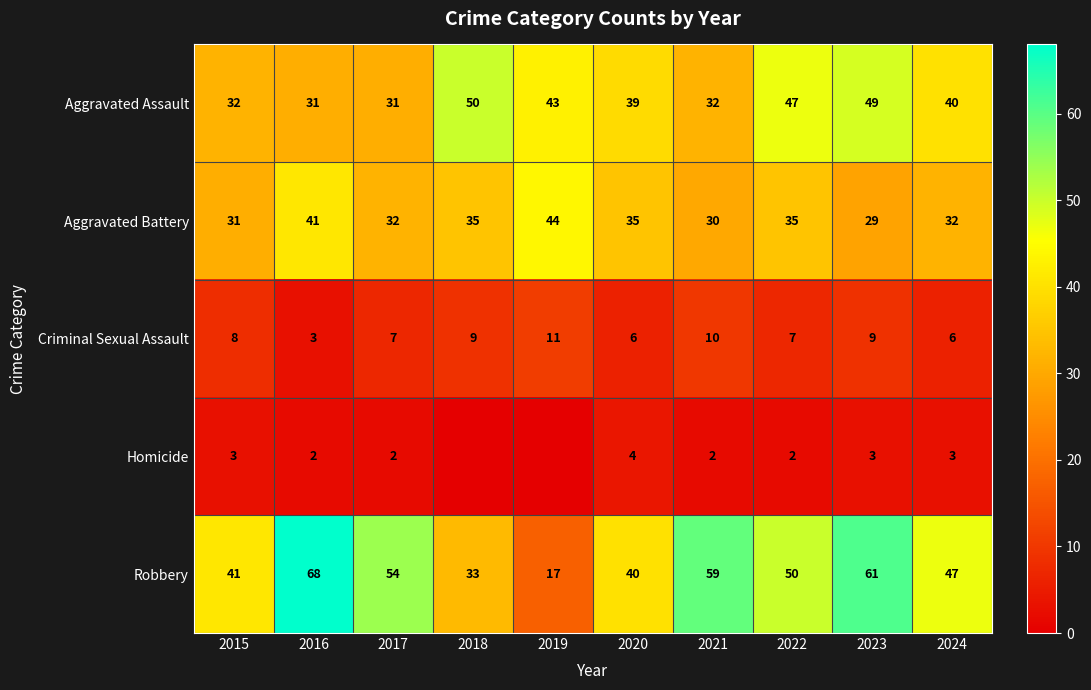

Which label corresponds to the smallest value in the chart?

2018